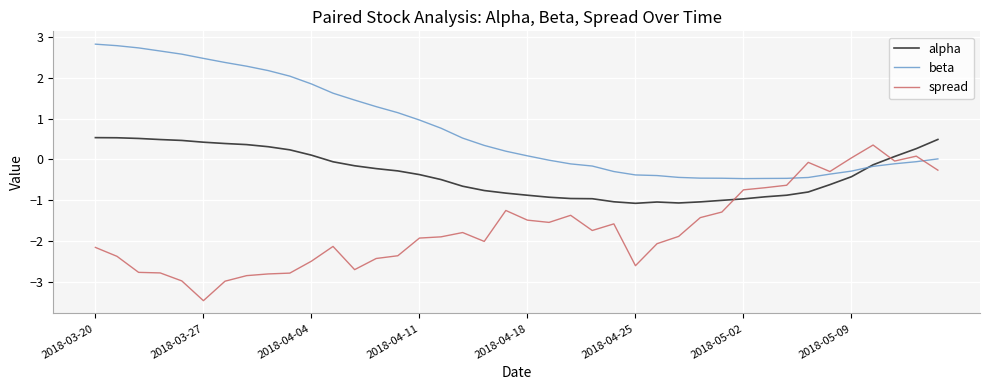

List the series in order of their overall mean, lowest first.

spread, alpha, beta